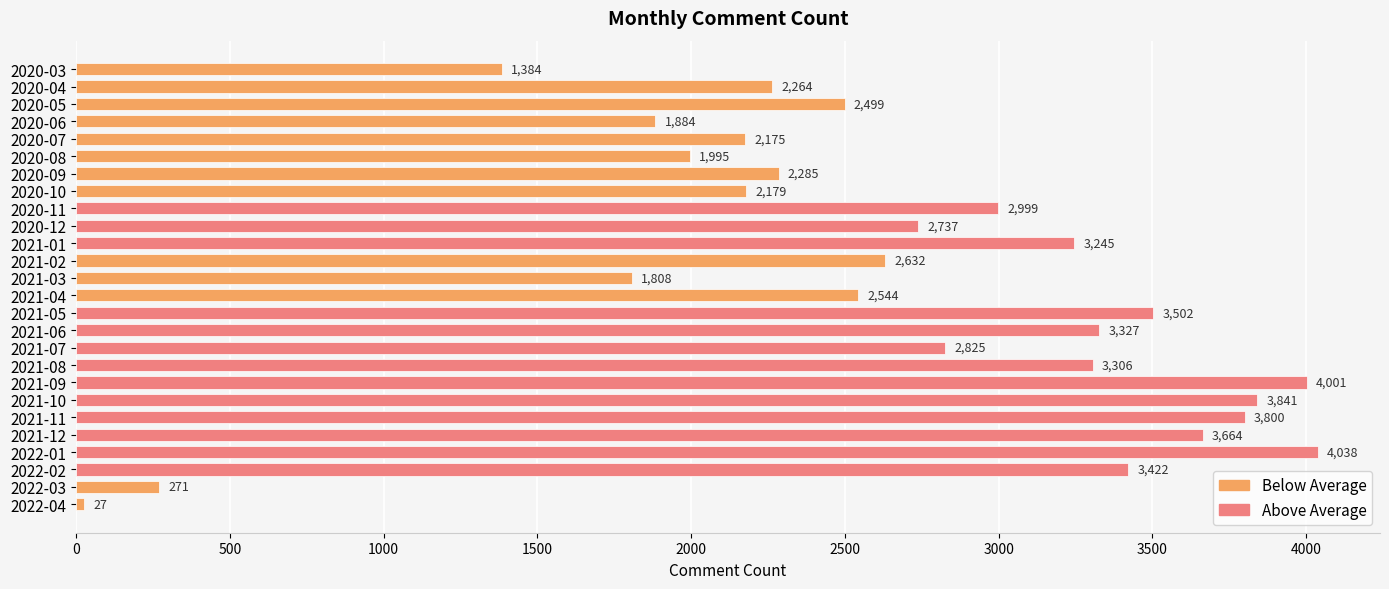

What is the difference between the maximum and minimum values?

4011